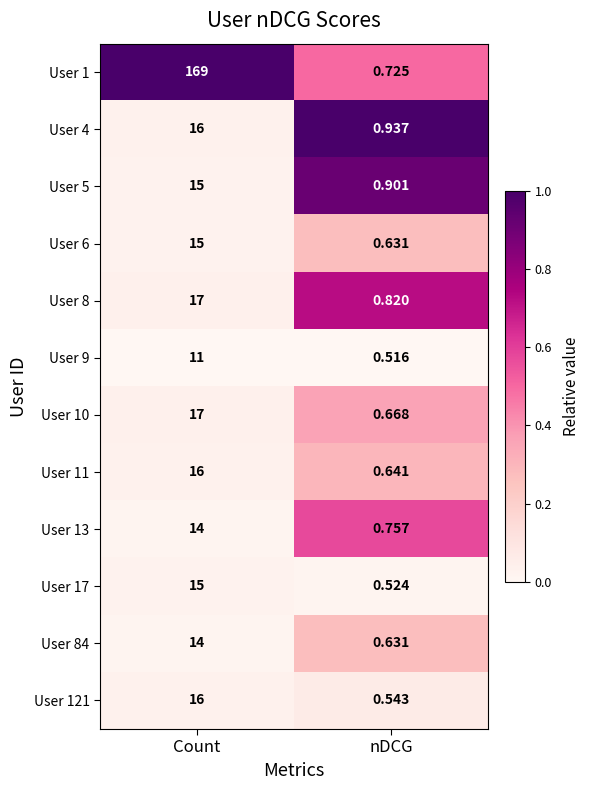

Is the value of User 10 at nDCG greater than the value of User 4 at nDCG?

No